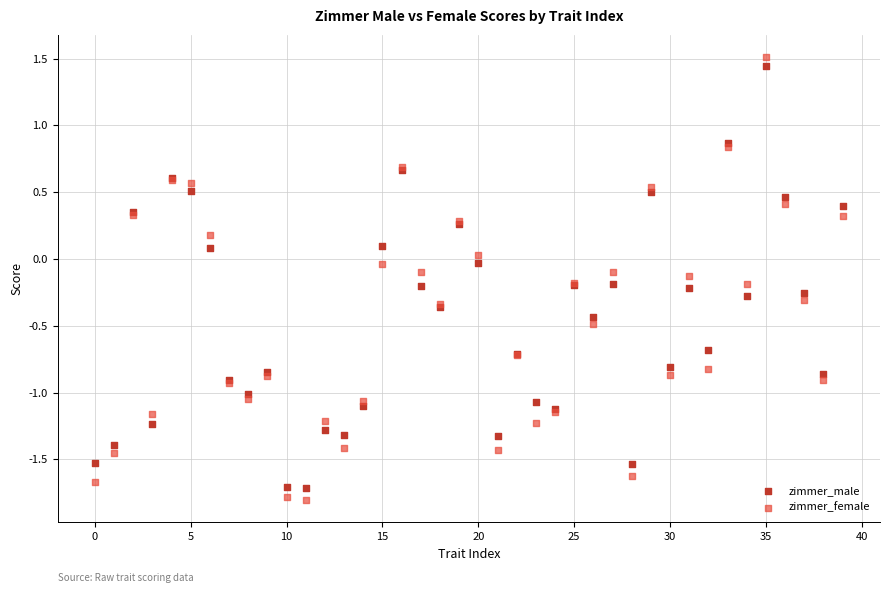

Which series contains the highest Y value?

zimmer_female